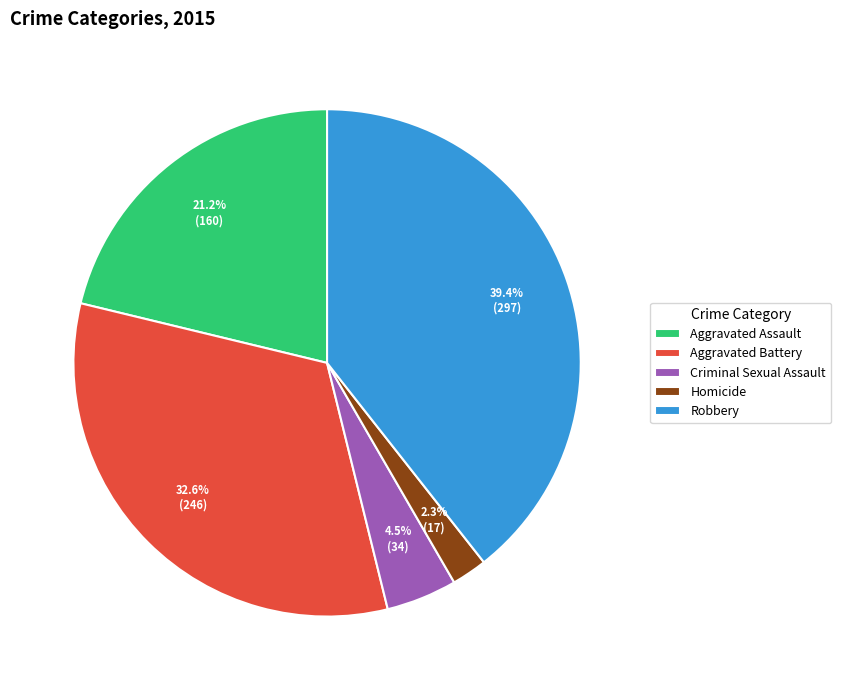

To the nearest percent, what is the difference between the Criminal Sexual Assault and Robbery slice percentages?

35%